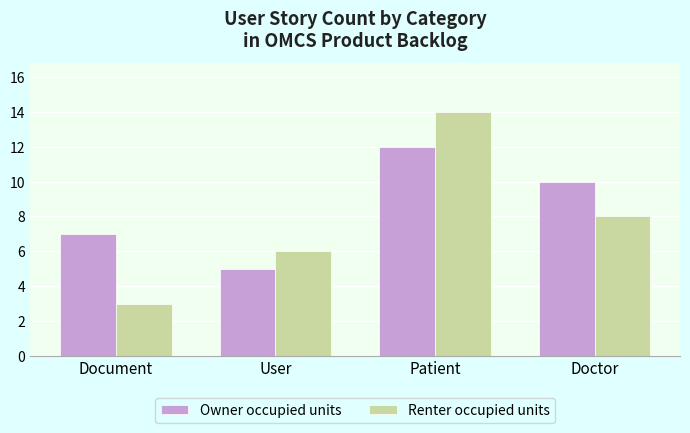

How many bars are there in total?

8